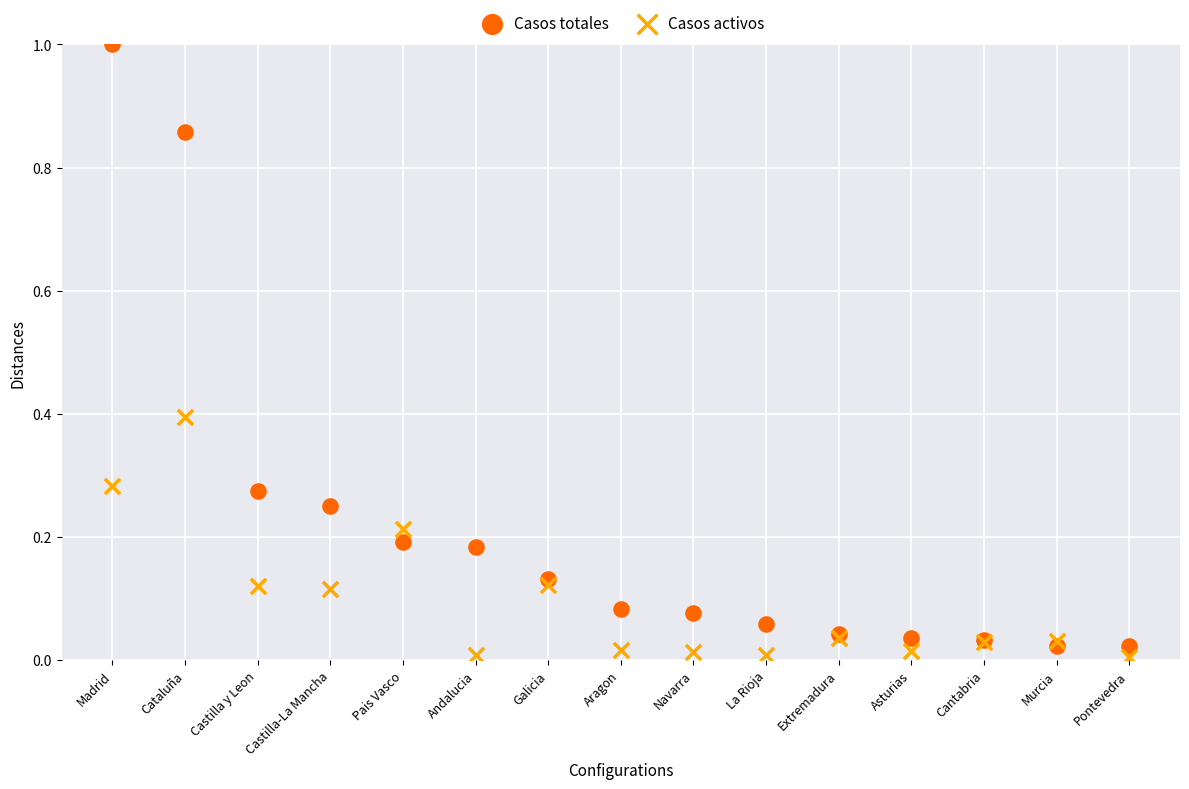

Which series reaches the maximum Y coordinate?

Casos totales